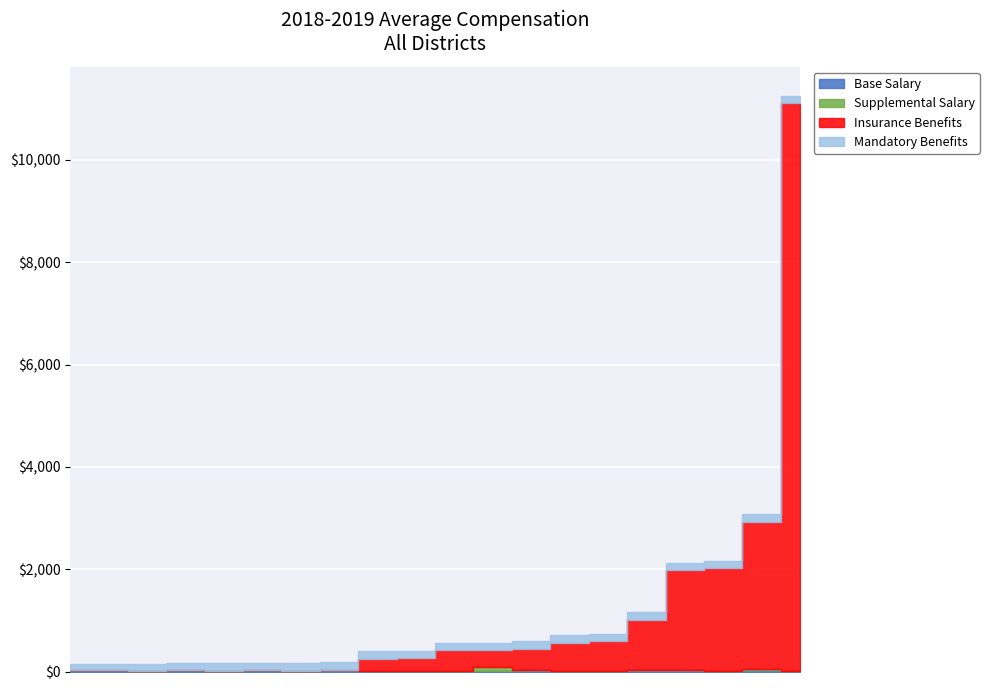

The Supplemental Salary series shows 105.7 at #AMMIRA. True or false?

False